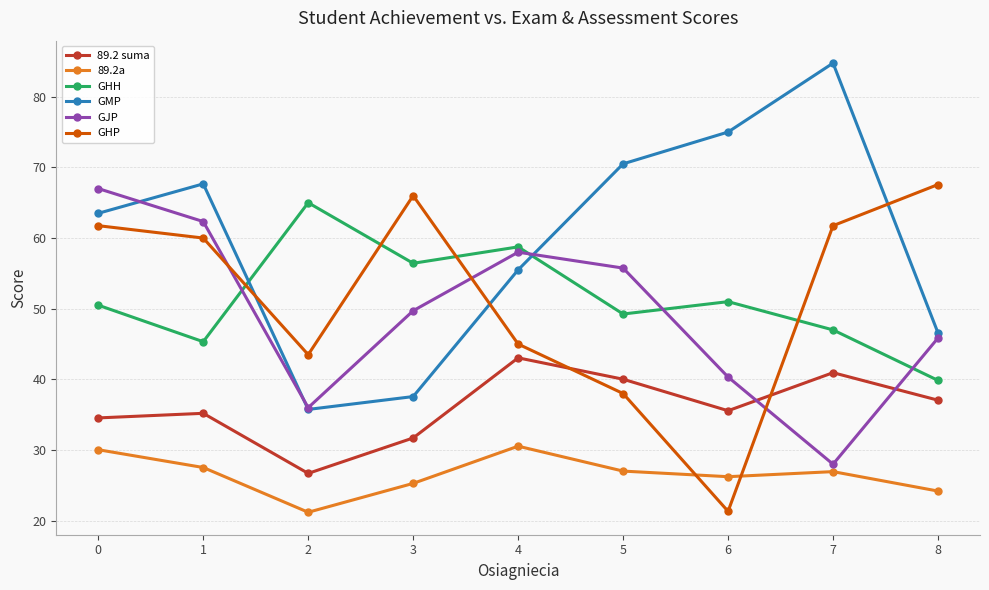

Which series changed the most between 5 and 8?

GHP